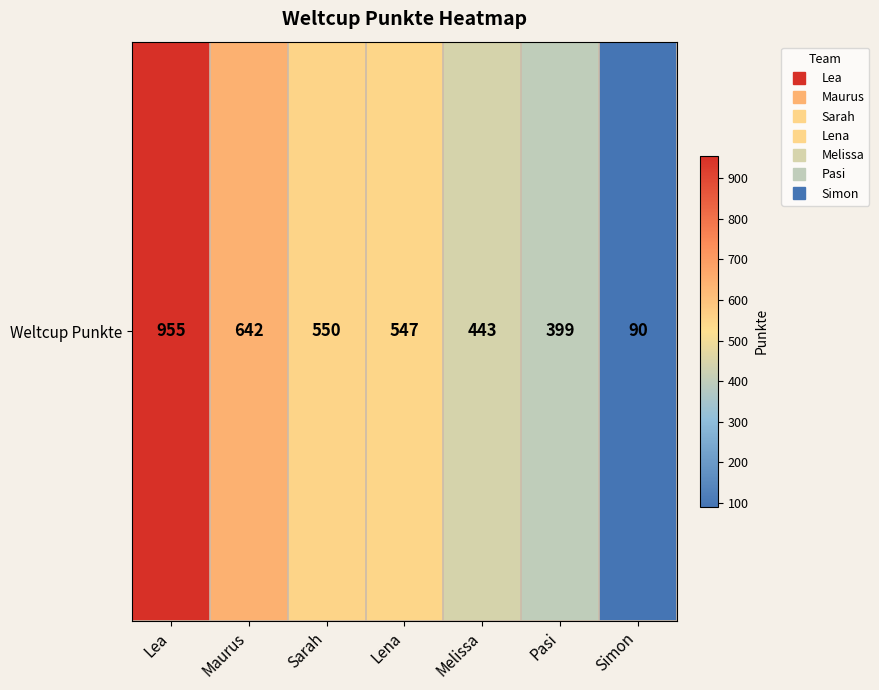

How many values are below 547?

3